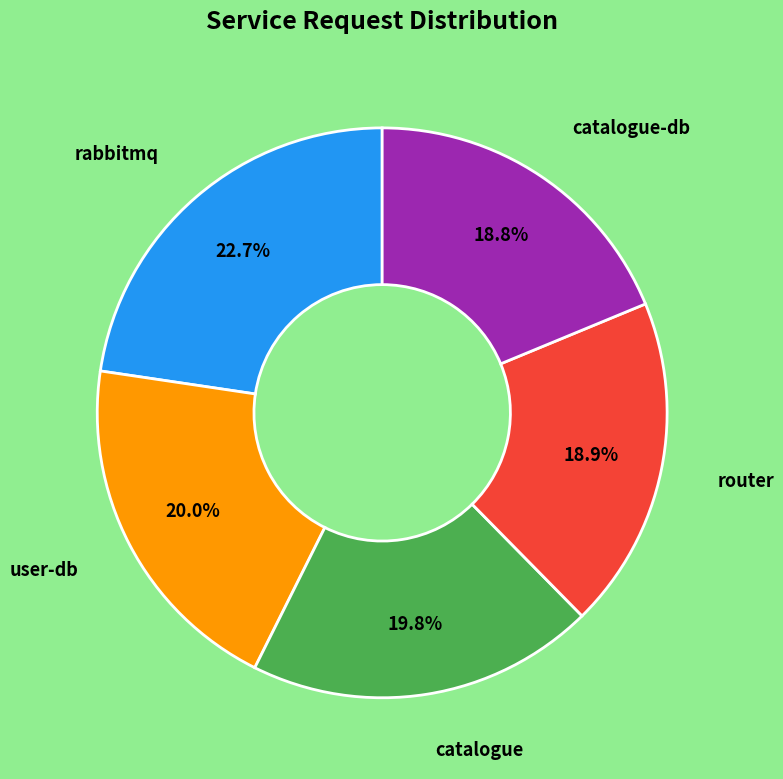

Is there any slice that represents more than half of the pie?

No